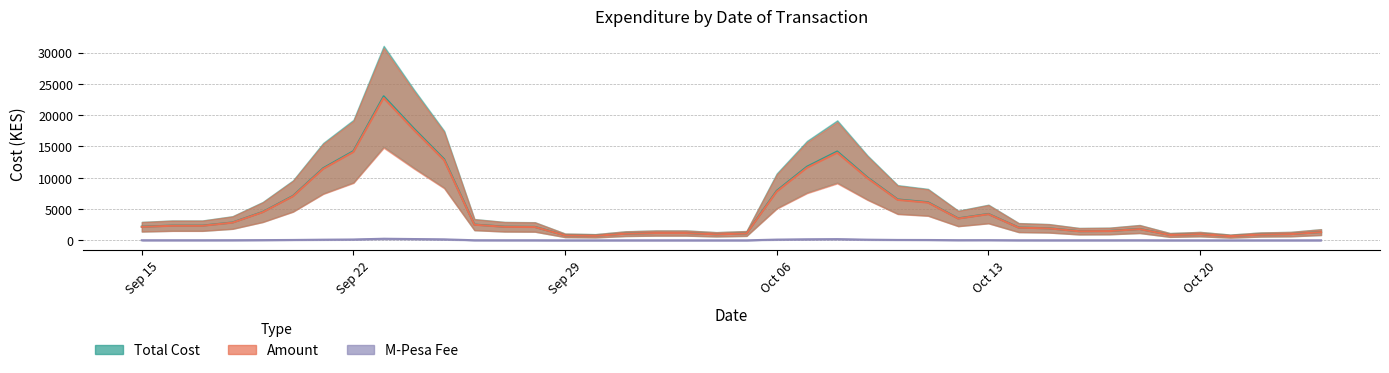

At how many categories does at least one series exceed 13562?

4